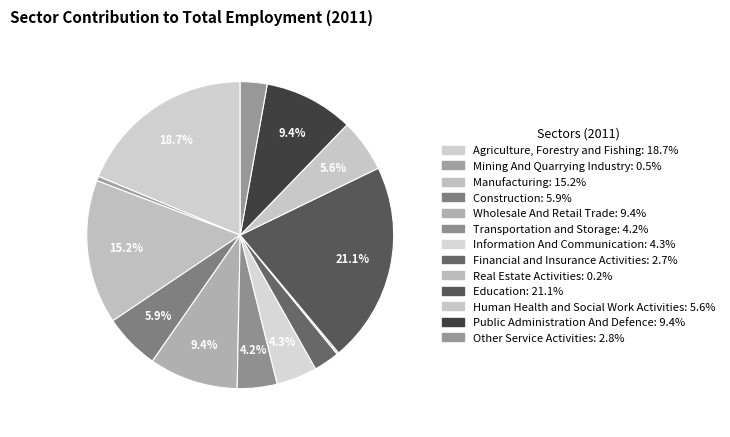

To the nearest percent, what percentage of the pie is Manufacturing?

15%